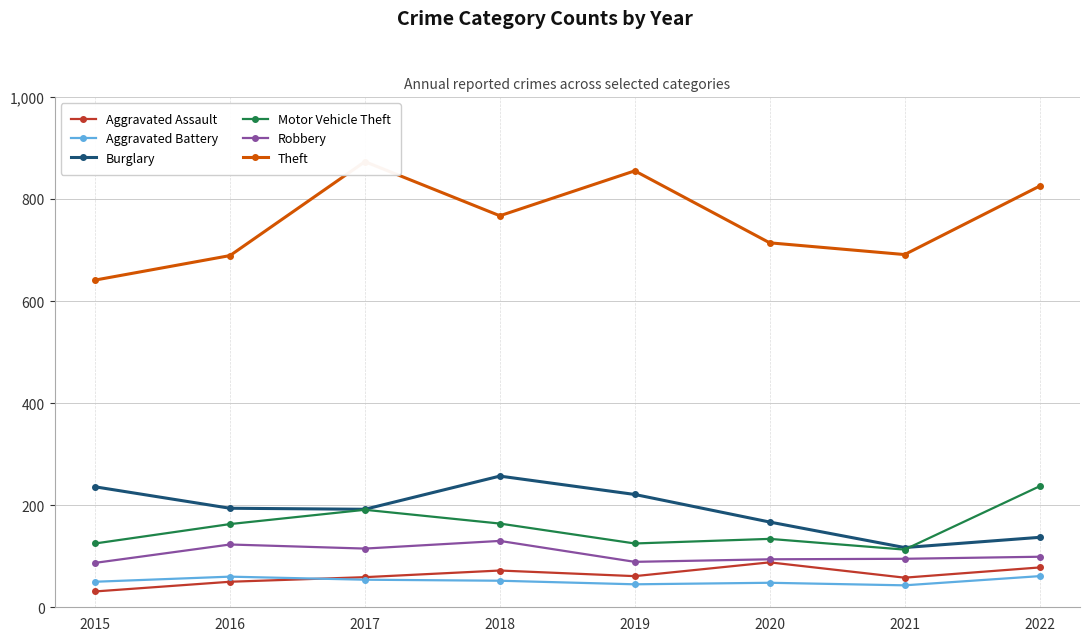

What is the minimum value shown in the chart?

31